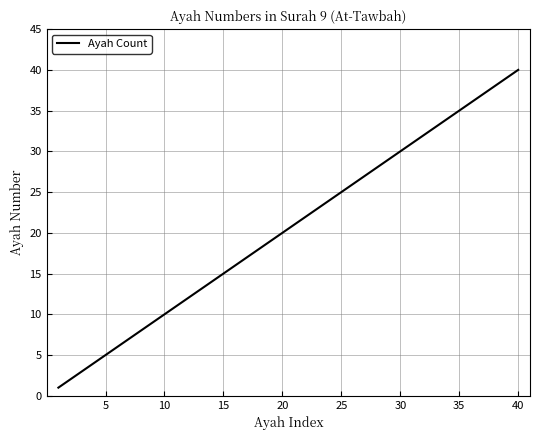

What is the maximum value shown in the chart?

40